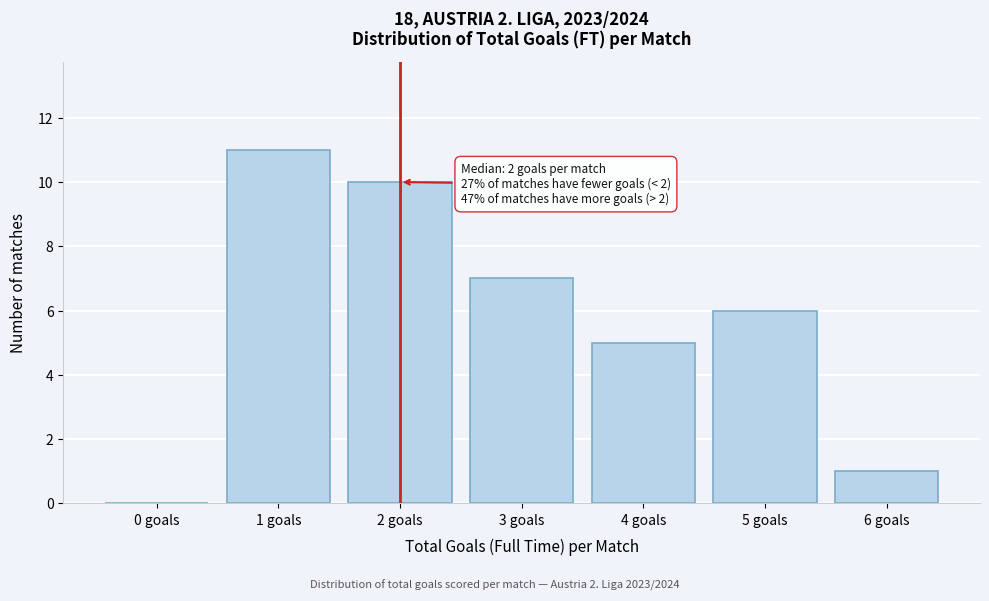

Reading left to right, list all the values displayed in this chart.

0 goals=0	1 goals=11	2 goals=10	3 goals=7	4 goals=5	5 goals=6	6 goals=1